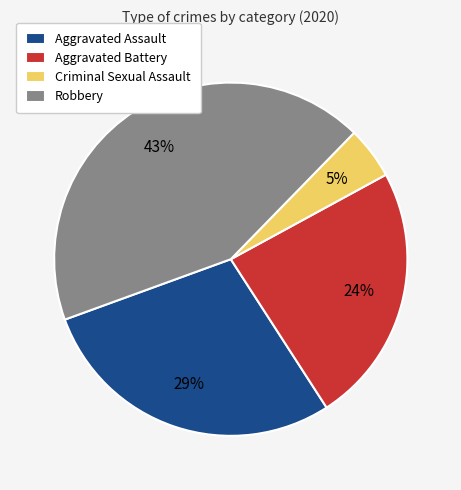

Combined, do Aggravated Assault and Aggravated Battery account for over 50%?

Yes